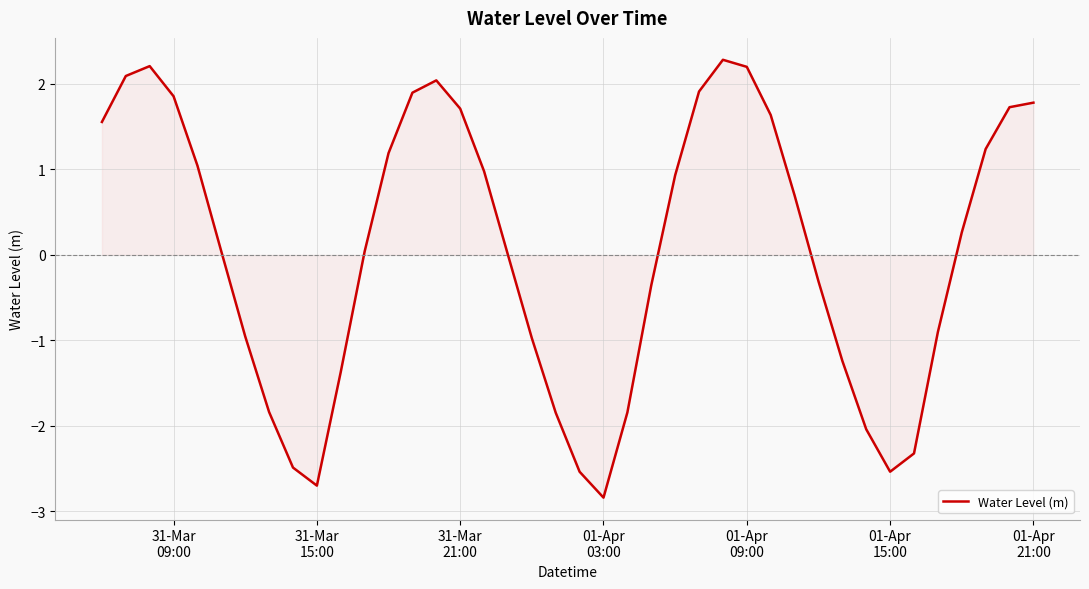

What is the smallest value displayed?

-2.8